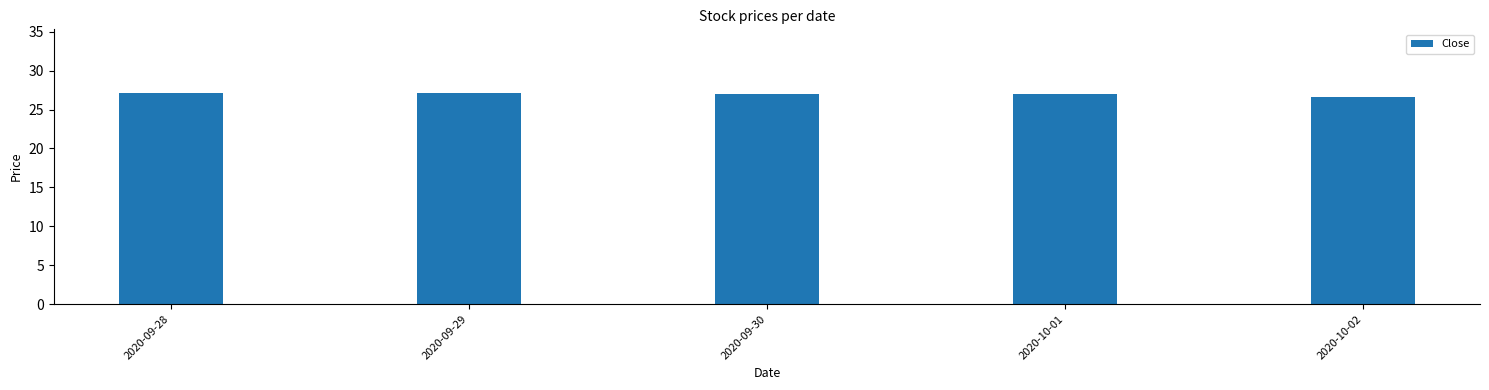

What is the greatest value displayed?

27.2